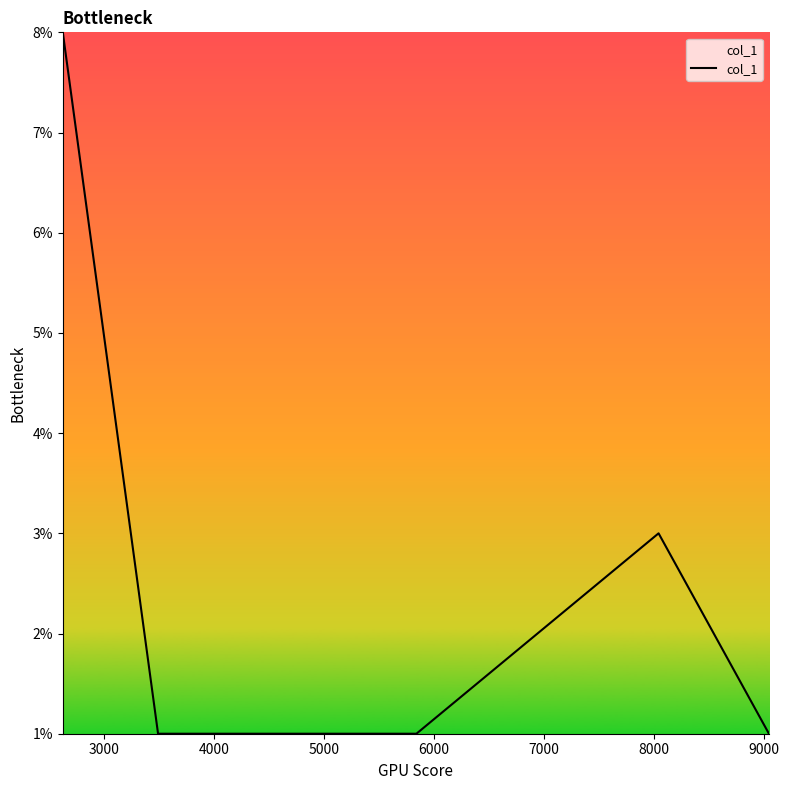

True or false: the data has more than 2 interior local peaks.

False